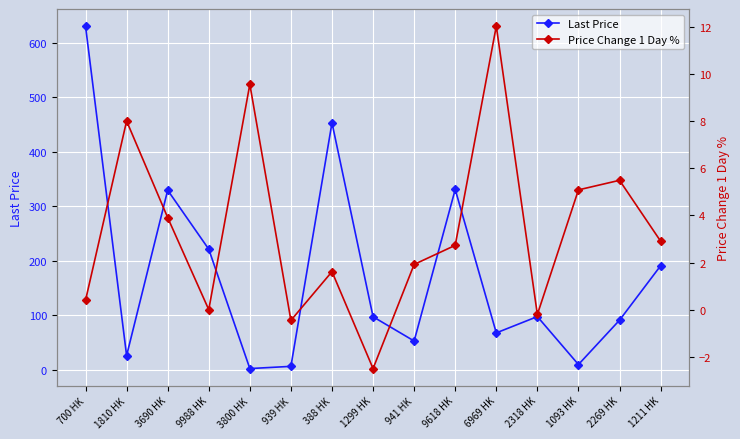

At how many categories does at least one series exceed 441?

2